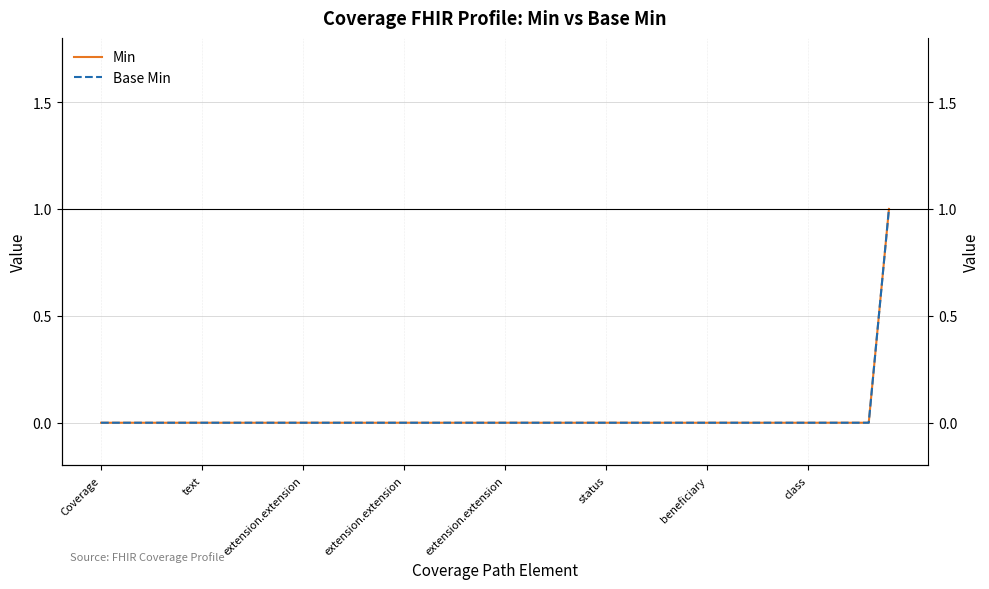

Which series has the widest spread of values?

Min